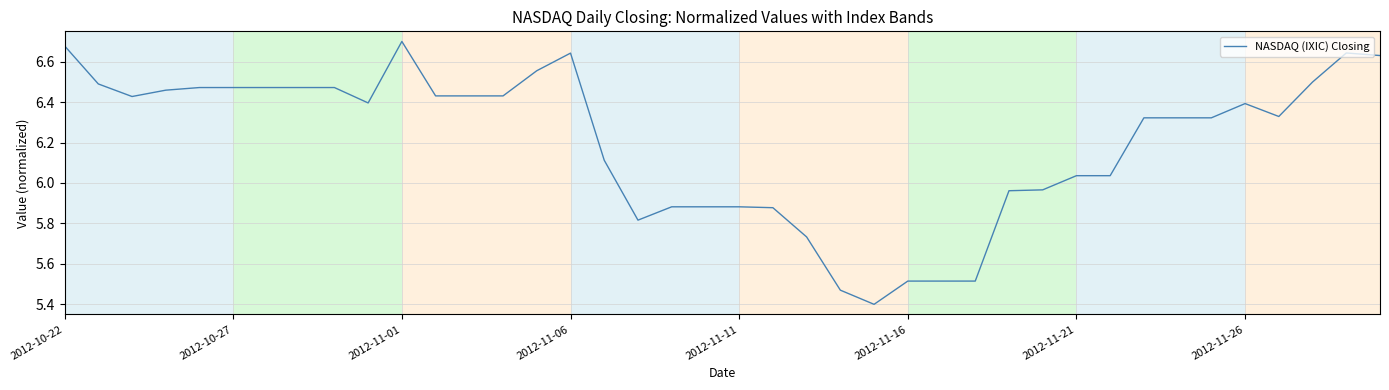

What is the difference between the maximum and minimum values?

1.3